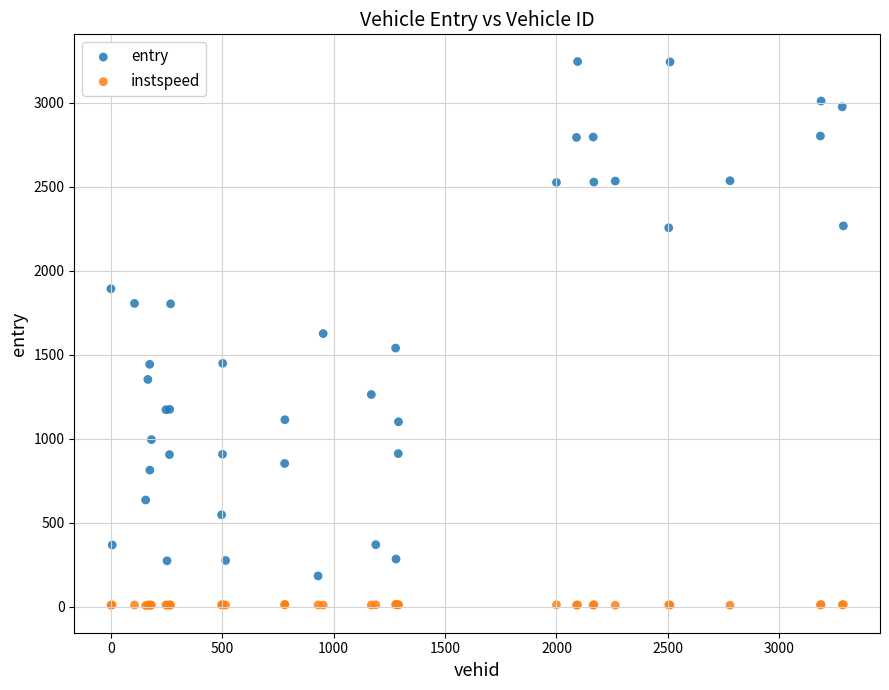

Which series has the widest spread of Y values?

entry